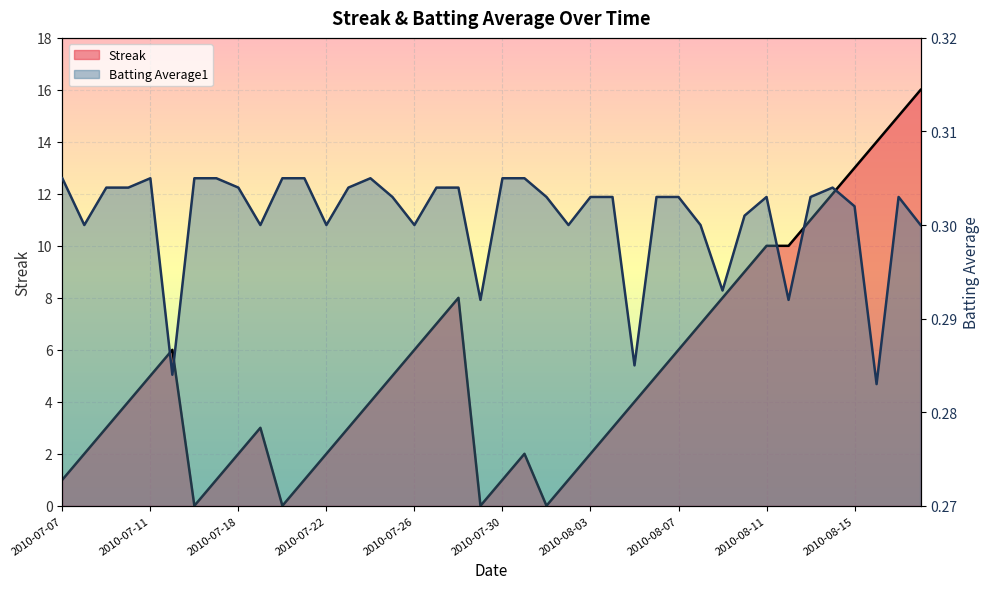

List the series in order of their overall mean, highest first.

Streak, Batting Average1